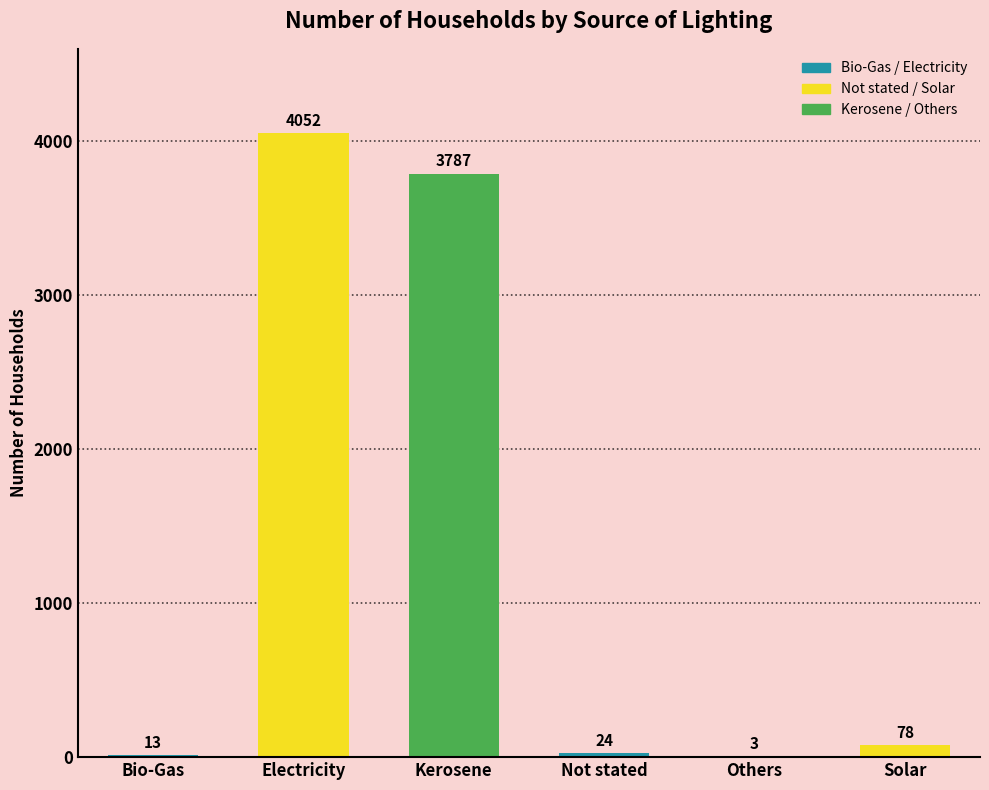

What is the change in value from Electricity to Not stated?

-4028